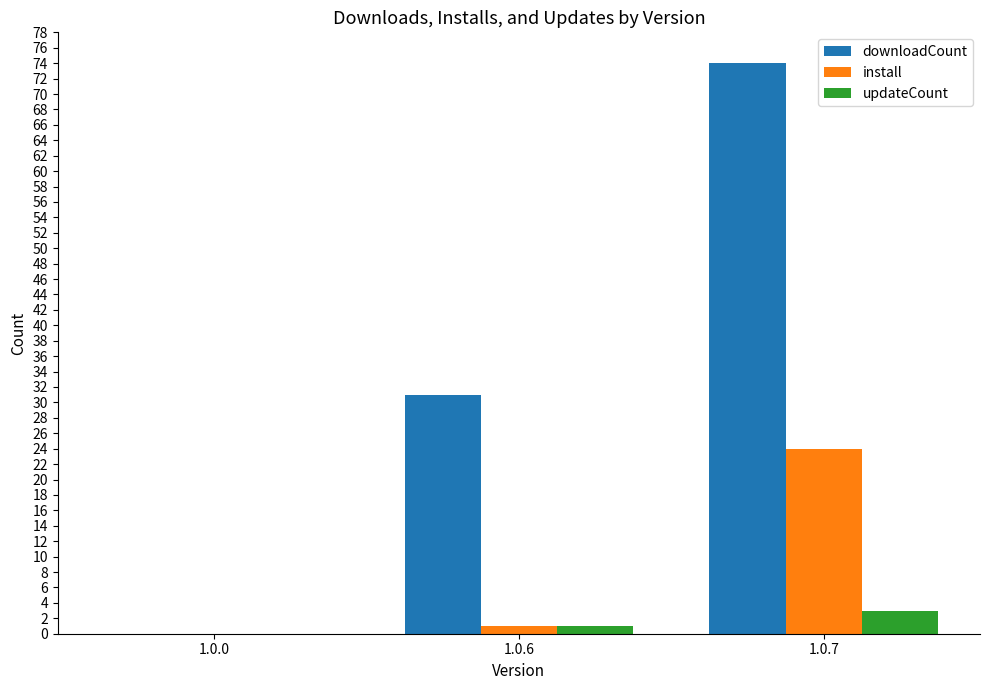

True or false: install has a value of 1 at 1.0.6.

True